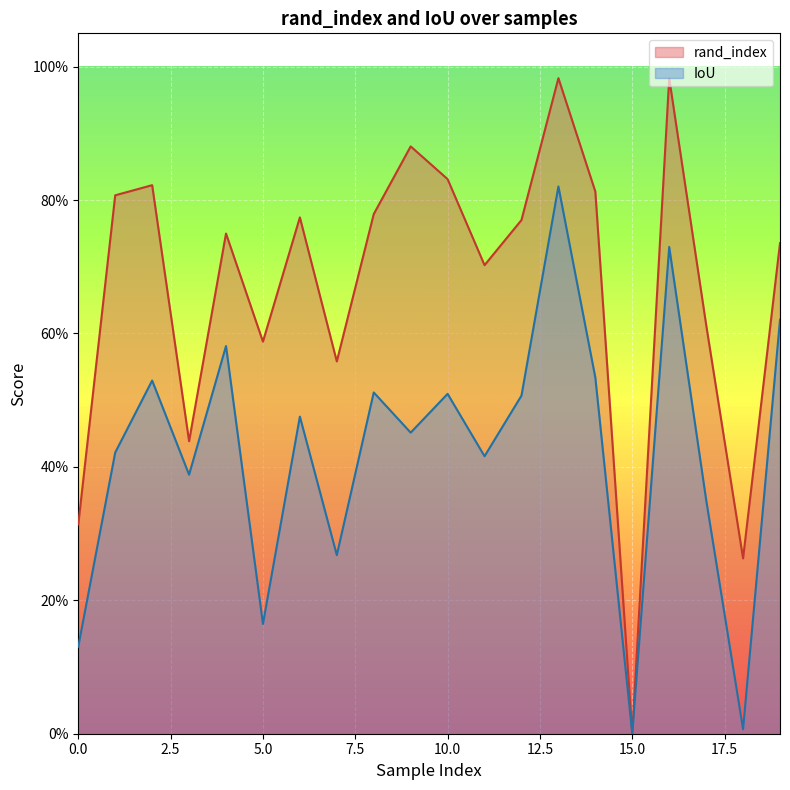

Is it true that rand_index equals 0.8 at 12?

True